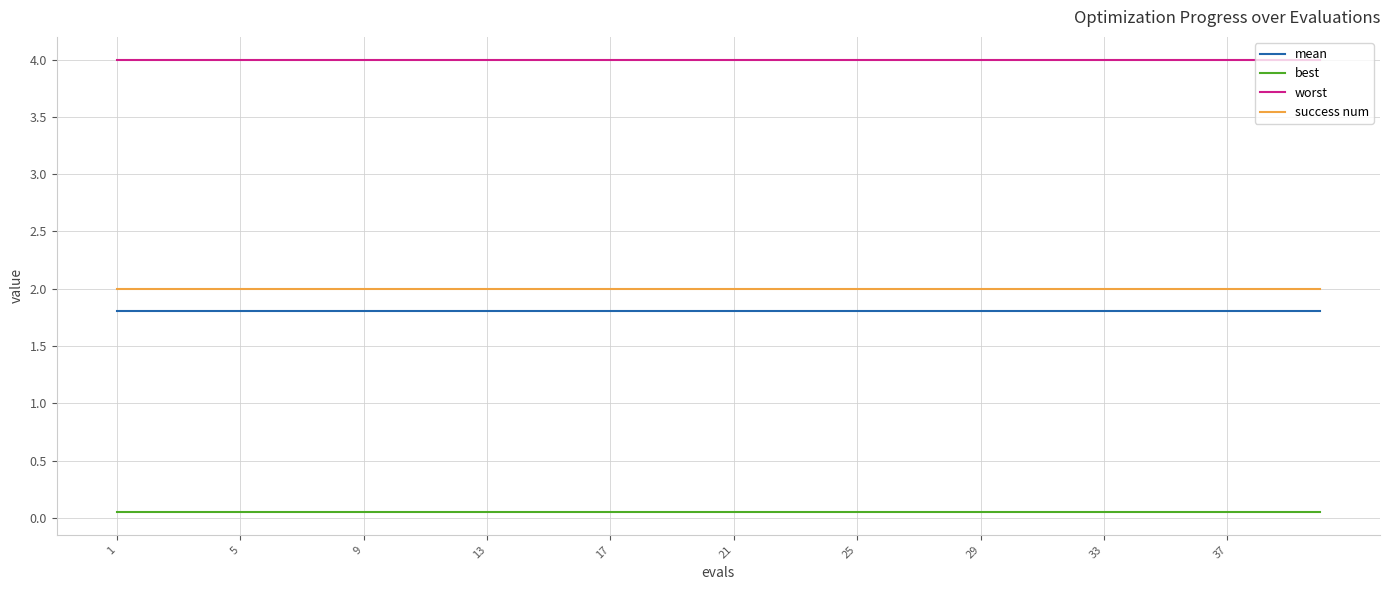

Rank the series by their maximum value, from lowest to highest.

best, mean, success num, worst